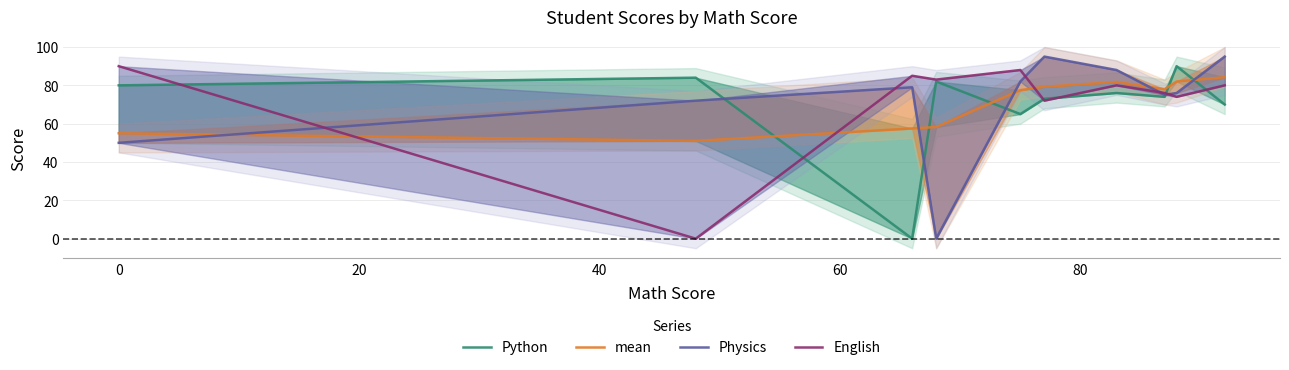

Is the value of Python at 7 greater than the value of English at 9?

No